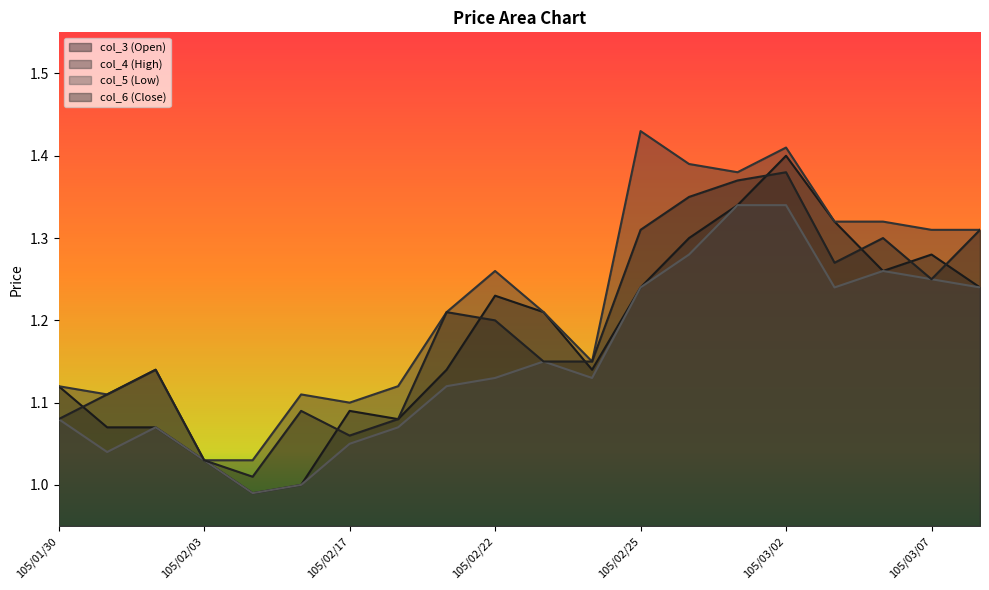

What are all the series names shown in the legend?

col_3 (Open), col_4 (High), col_5 (Low), col_6 (Close)